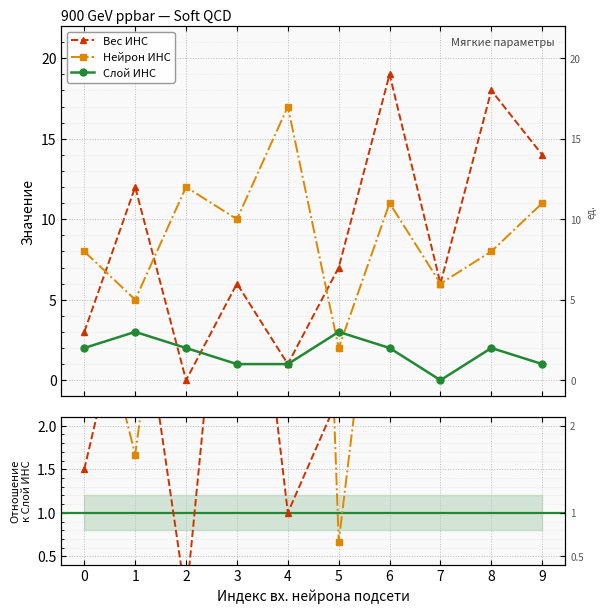

At which label does Слой ИНС reach its peak?

1